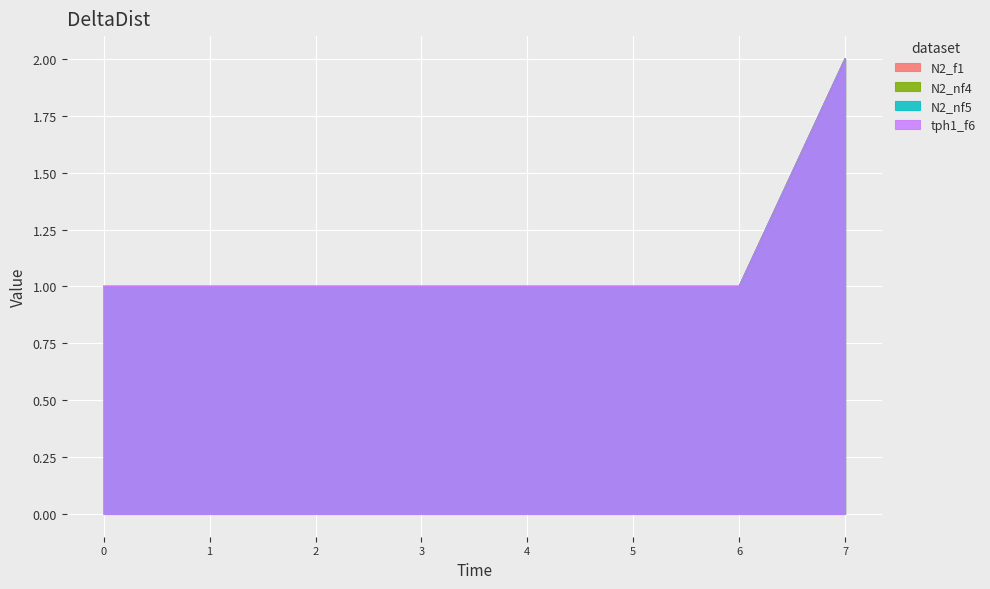

How many data points does each series have?

8